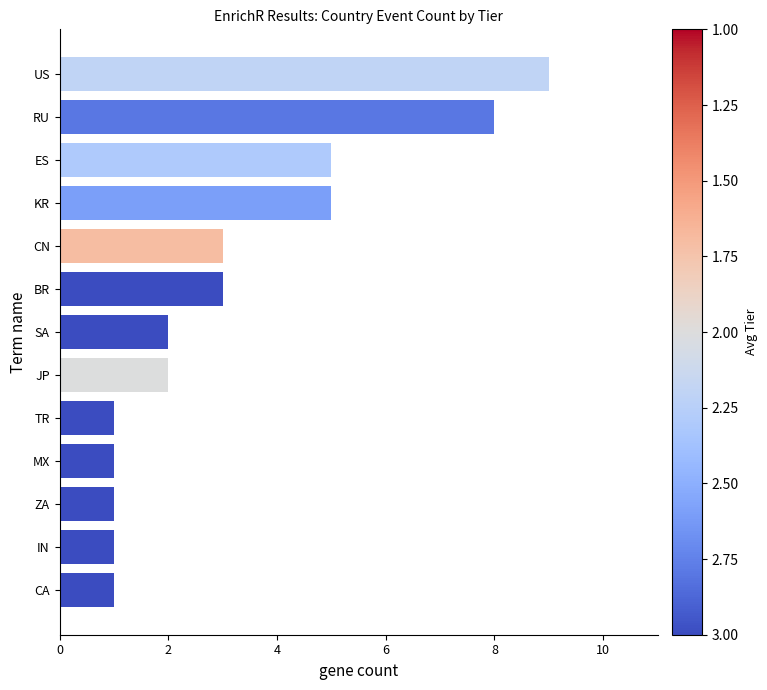

Reading top to bottom, what are all the values shown in this chart?

US=9	RU=8	ES=5	KR=5	CN=3	BR=3	SA=2	JP=2	TR=1	MX=1	ZA=1	IN=1	CA=1